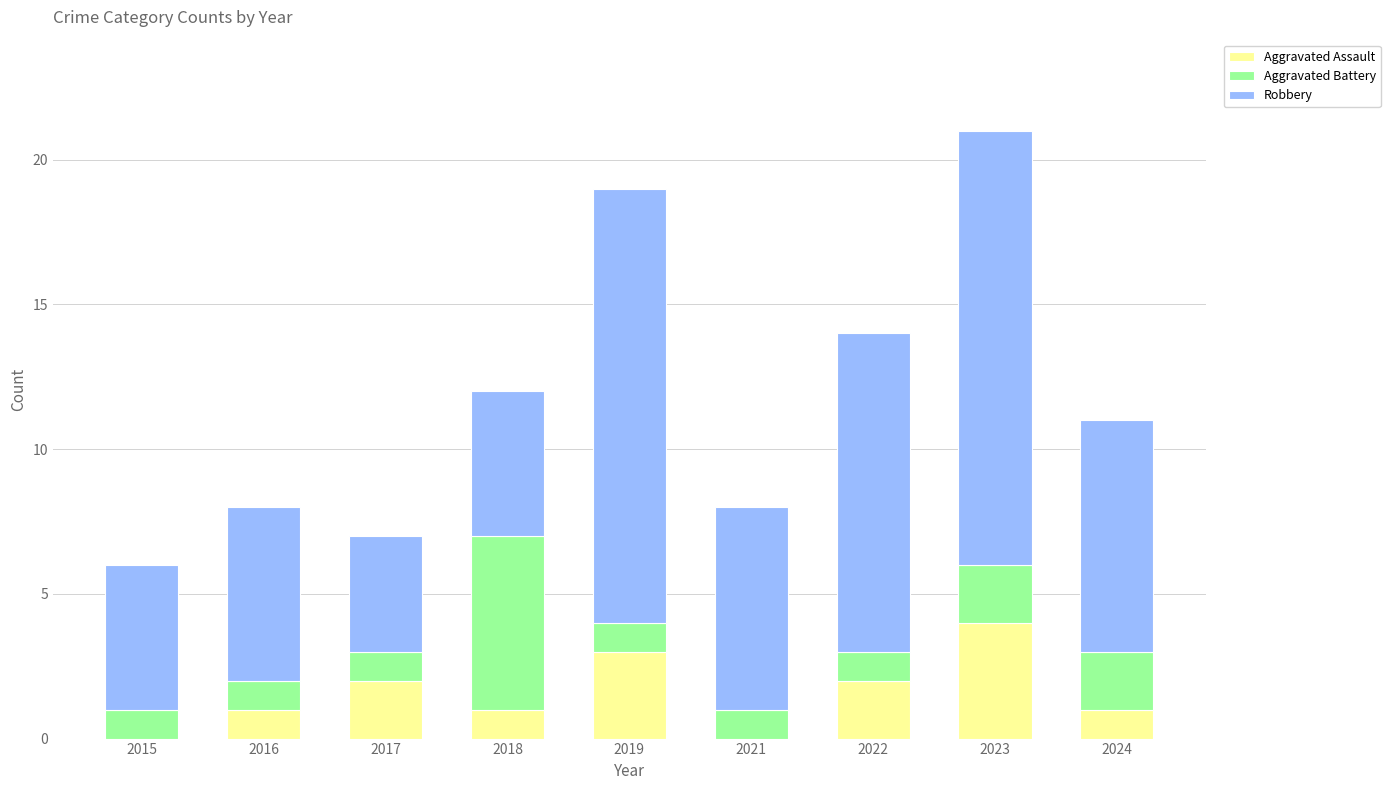

Count the number of data series in this chart.

3